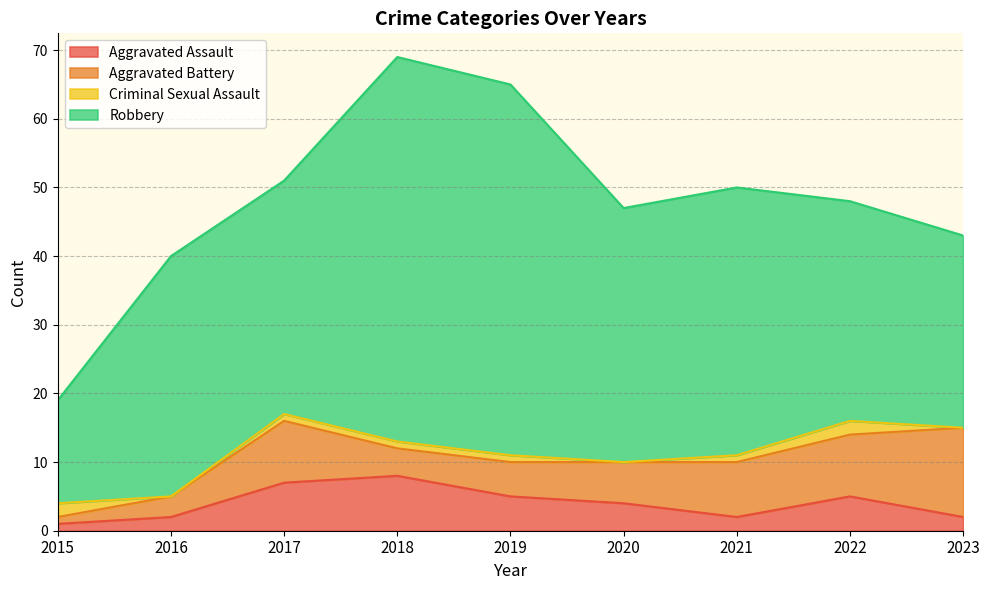

What is the highest value of the Robbery series?

56